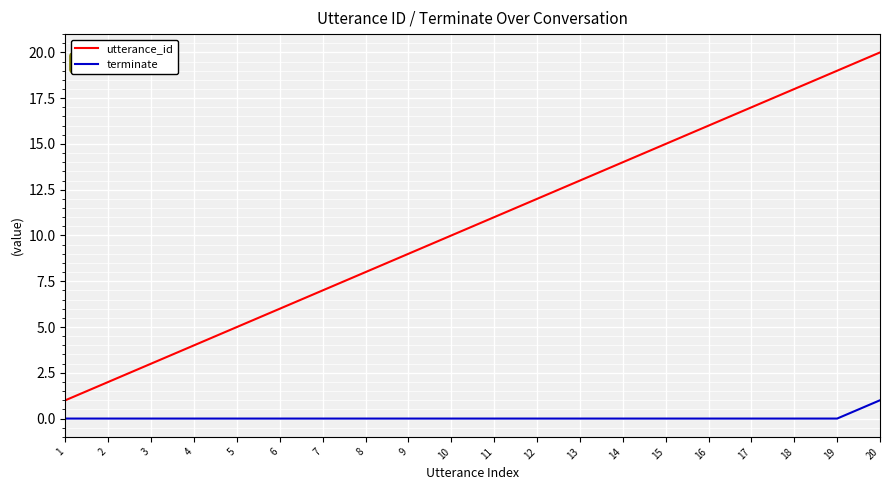

What is the spread (max minus min) of values at 8?

8